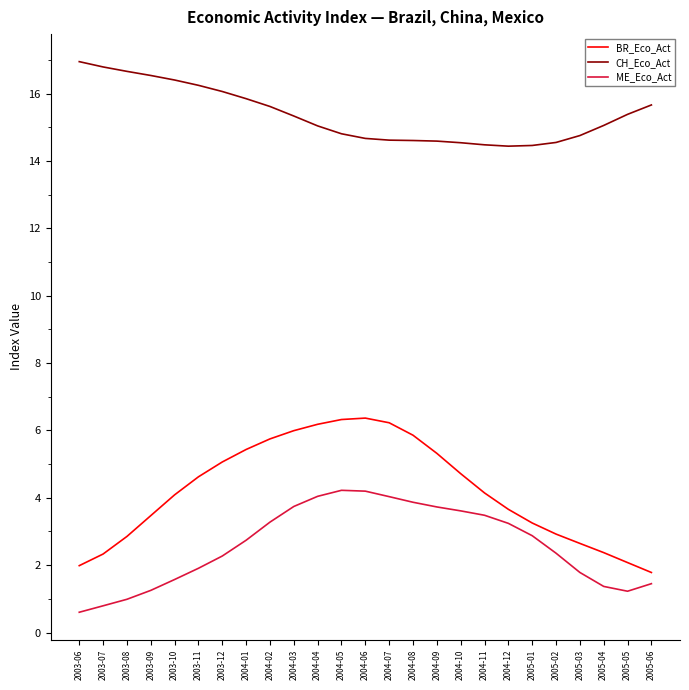

True or false: ME_Eco_Act and BR_Eco_Act intersect in this chart.

False